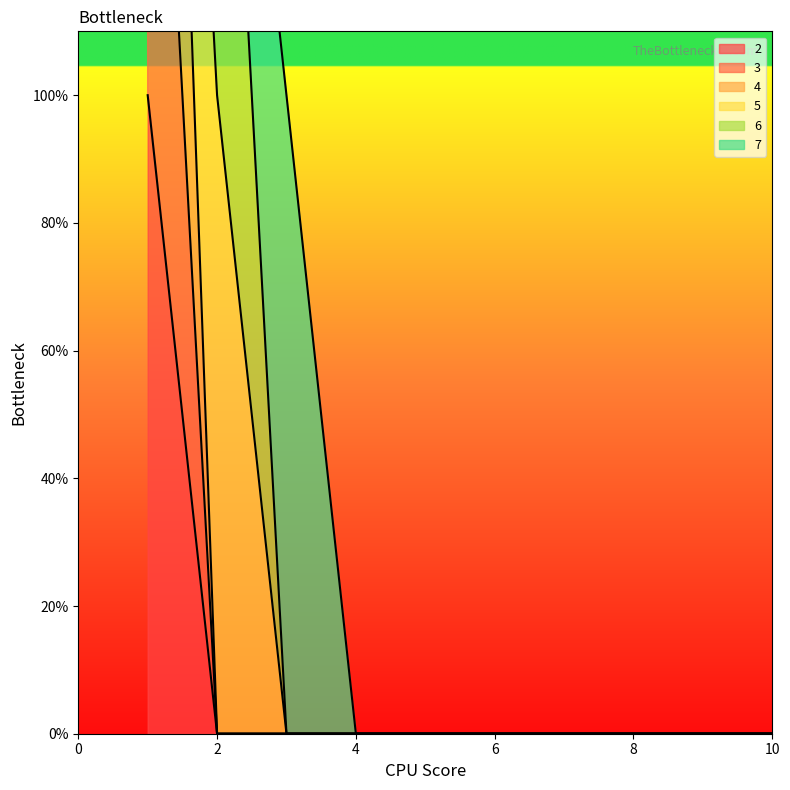

At how many categories does at least one series exceed 1?

1